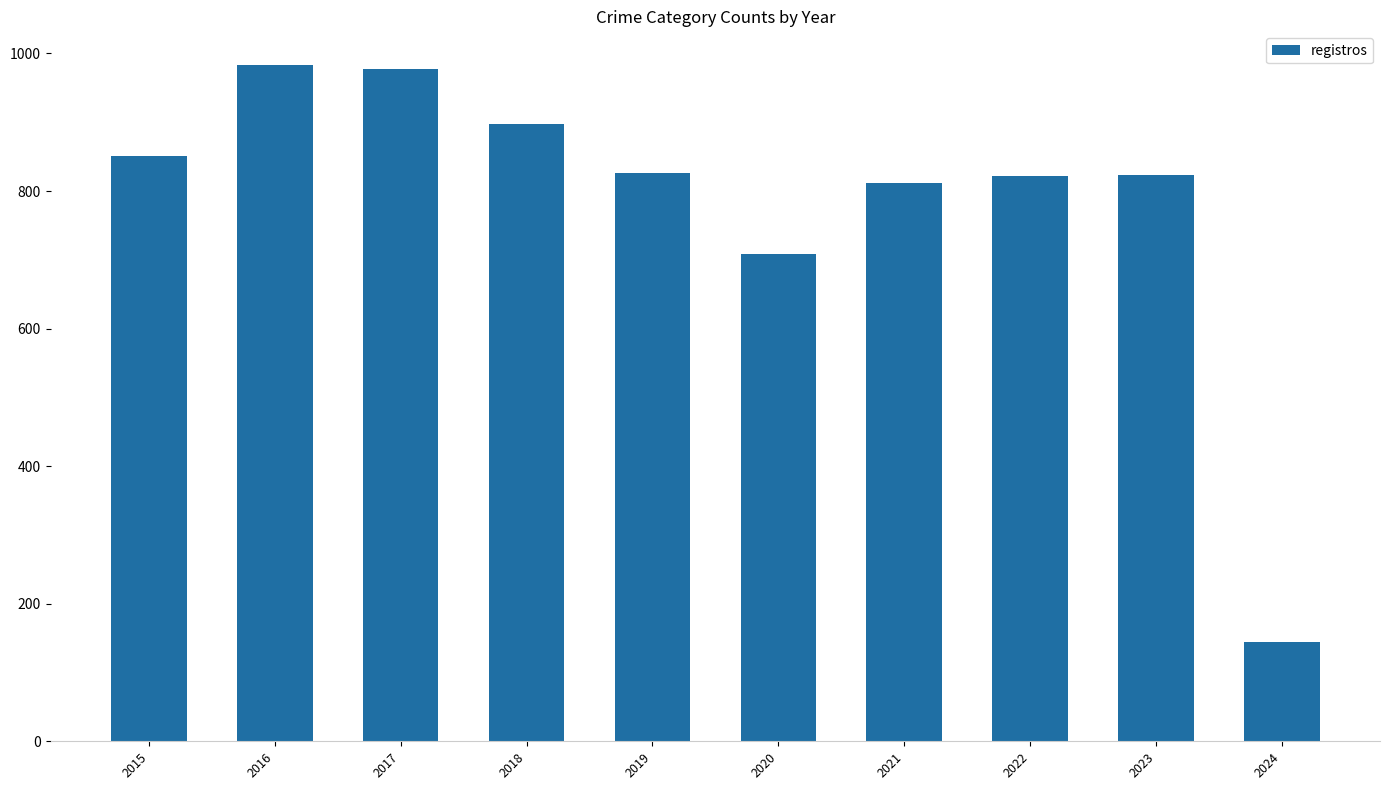

Is it true that the value at 2017 is 1398?

False